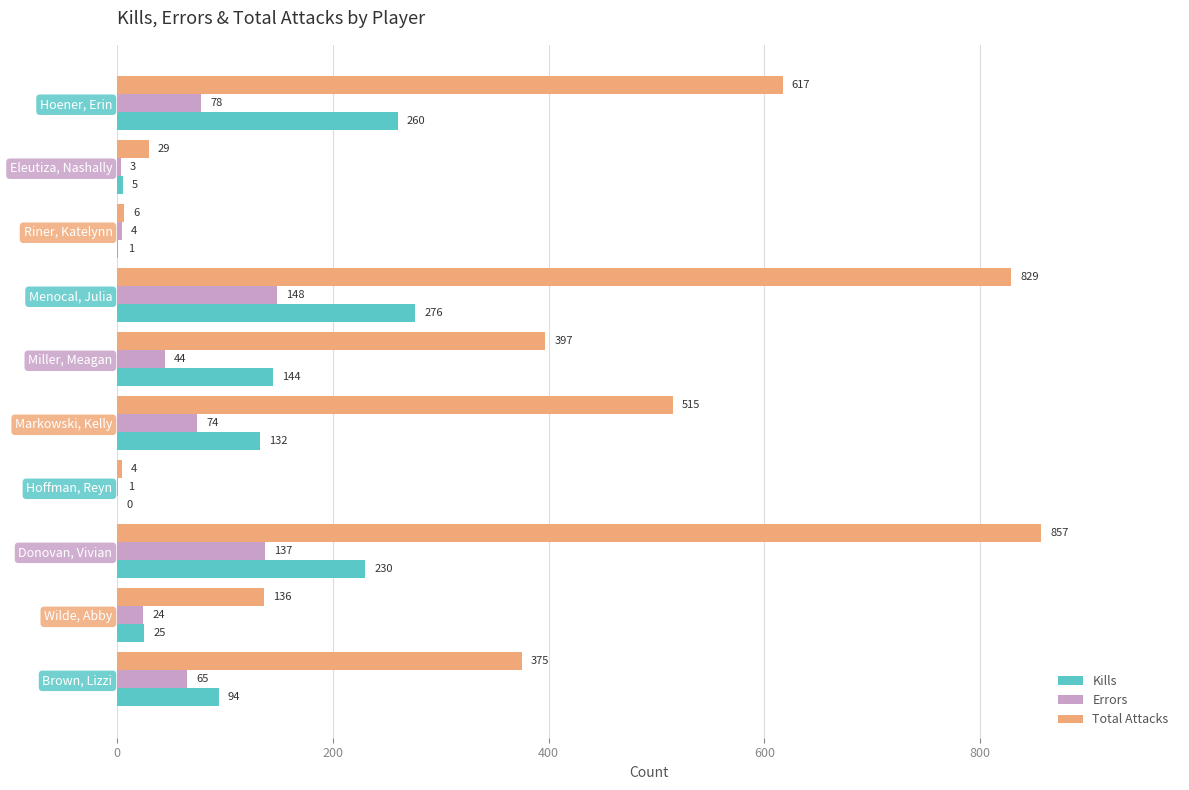

What is the approximate value of Kills at Brown, Lizzi?

94